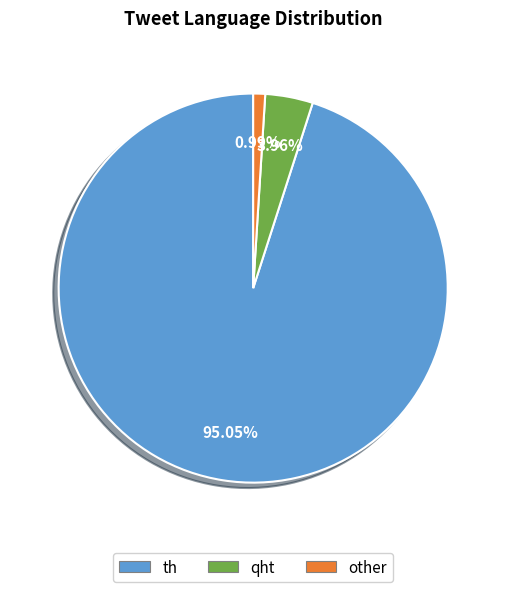

True or false: other accounts for 1% of the total.

True